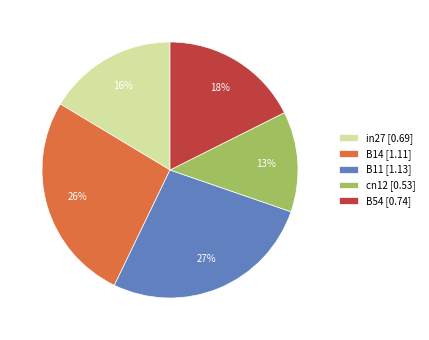

What is the smallest slice in the pie chart?

cn12